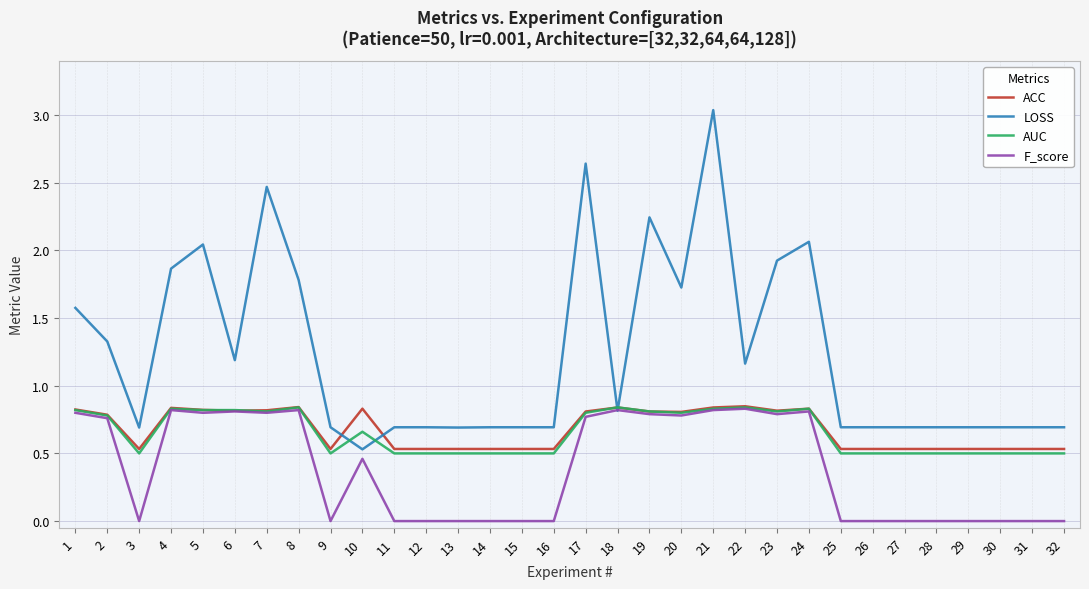

True or false: ACC has a value of 0.5 at 11.

True